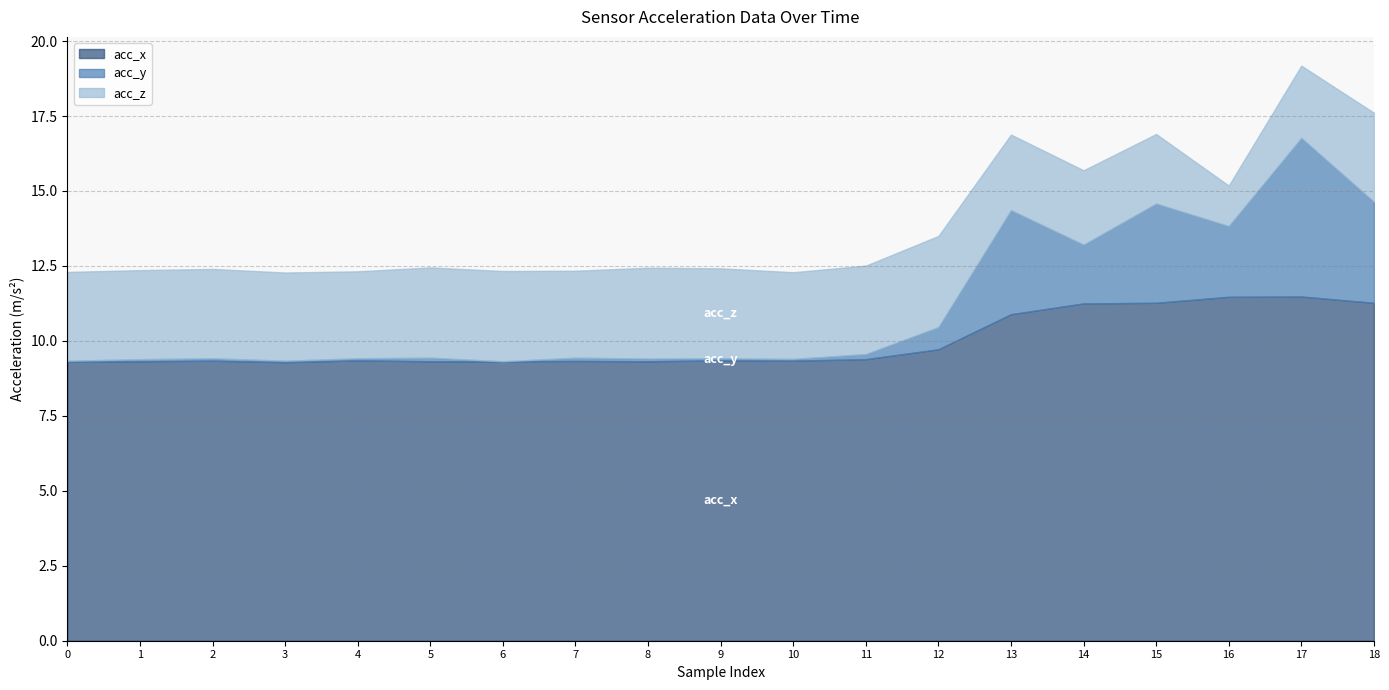

List the series in order of their peak value, lowest first.

acc_z, acc_y, acc_x